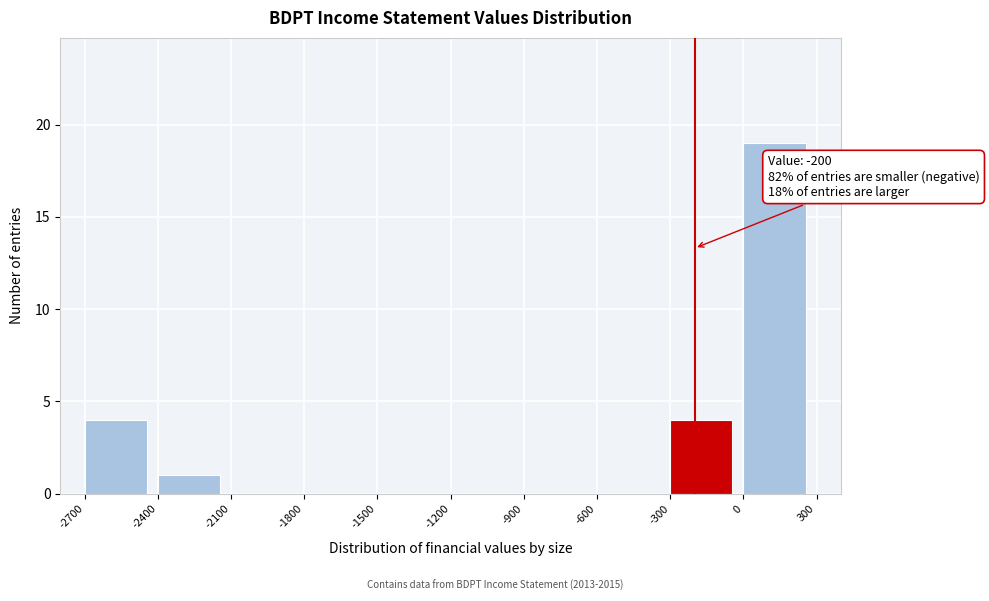

Over which range of the x-axis is the bar tallest?

0 to 300